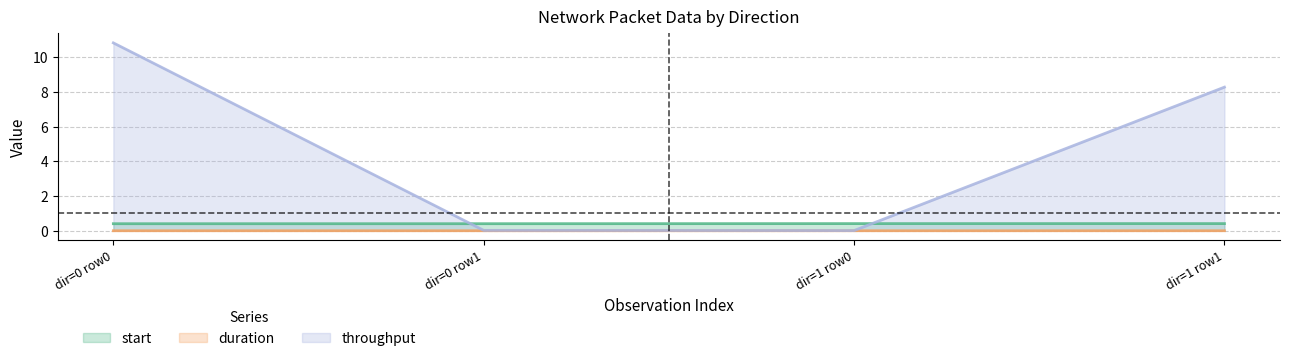

Which series has the widest spread of values?

throughput